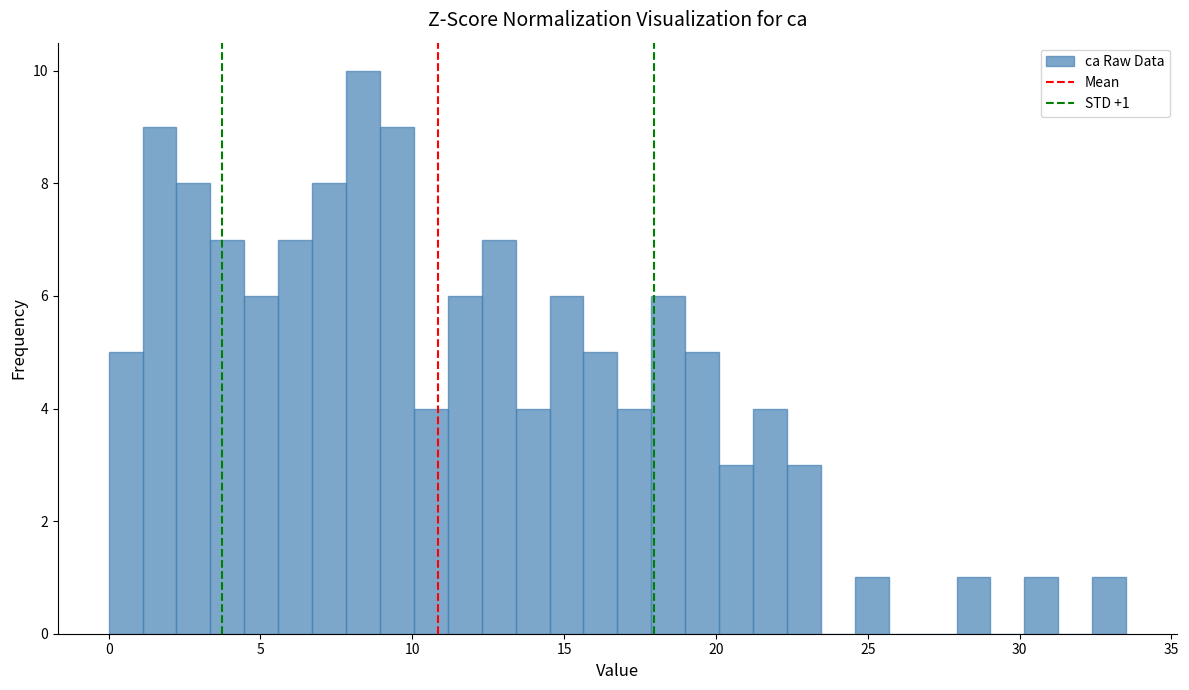

Around what value on the x-axis is the tallest bar? Give the approximate position of its centre, as read against the axis.

8.5